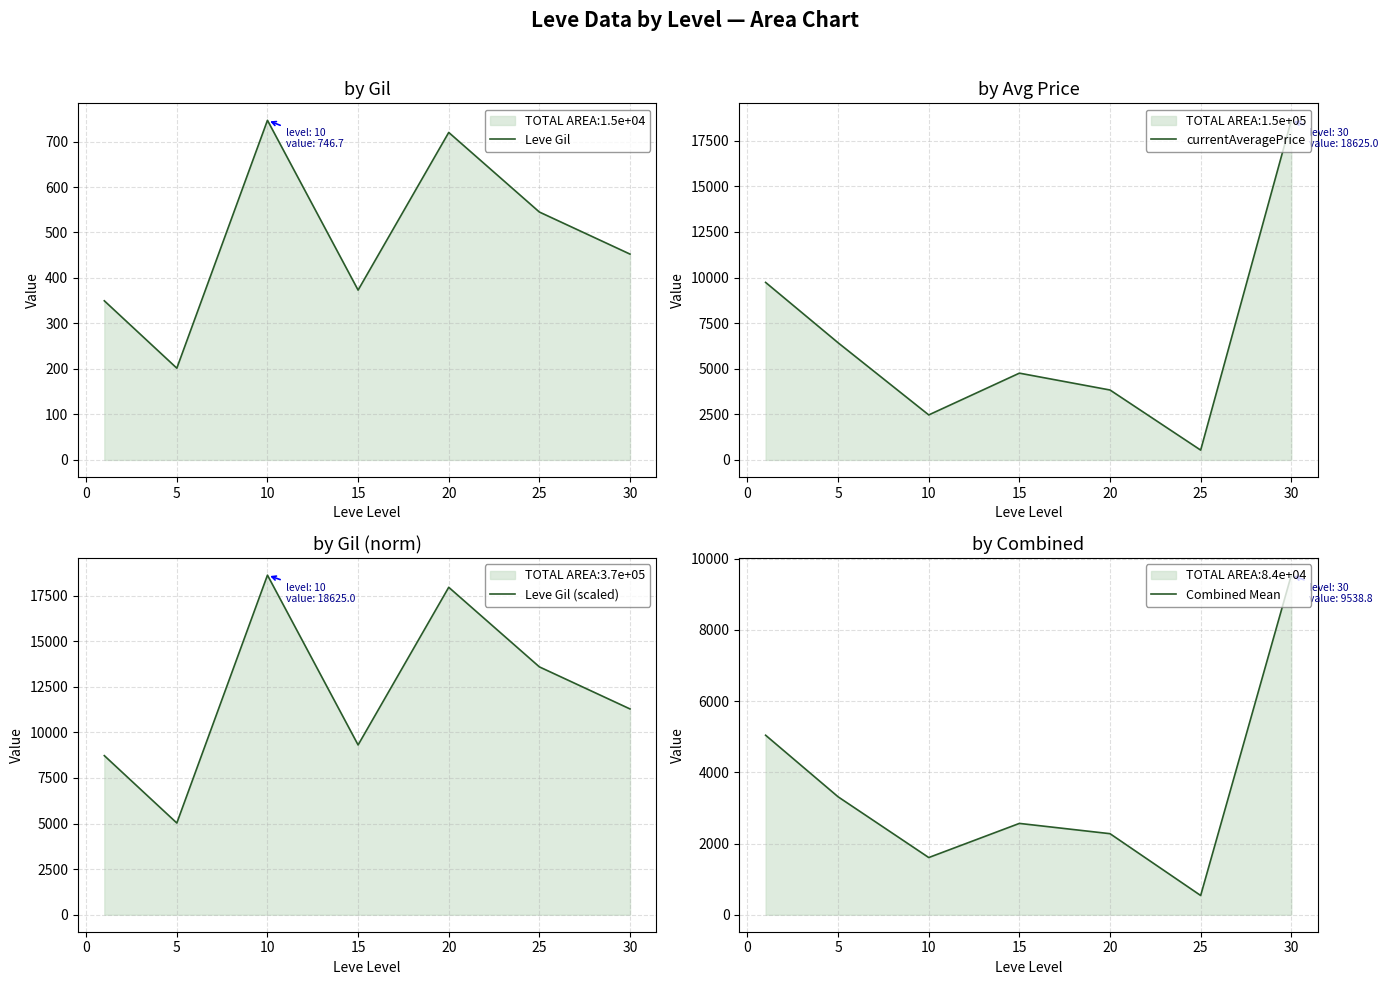

Reading left to right, what are all the values shown in this chart?

Leve Gil: 349.8	201.7	746.7	373.3	720.0	545.0	452.5
currentAveragePrice: 9735.2	6423.5	2467.0	4757.8	3833.5	536.8	18625.0
Leve Gil (scaled): 8726.3	5030.4	18625.0	9312.5	17959.8	13594.6	11287.2
Combined Mean: 5042.5	3312.6	1606.8	2565.6	2276.8	540.9	9538.8